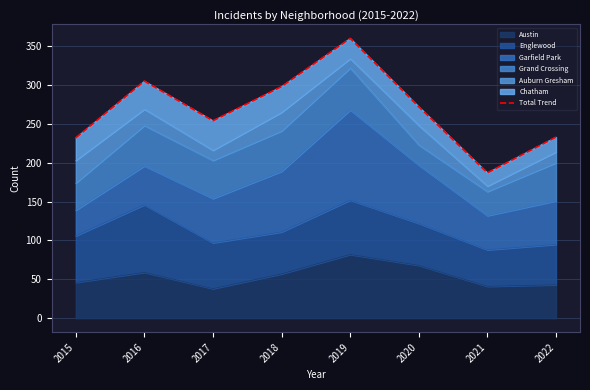

Does the chart have visible grid lines?

Yes